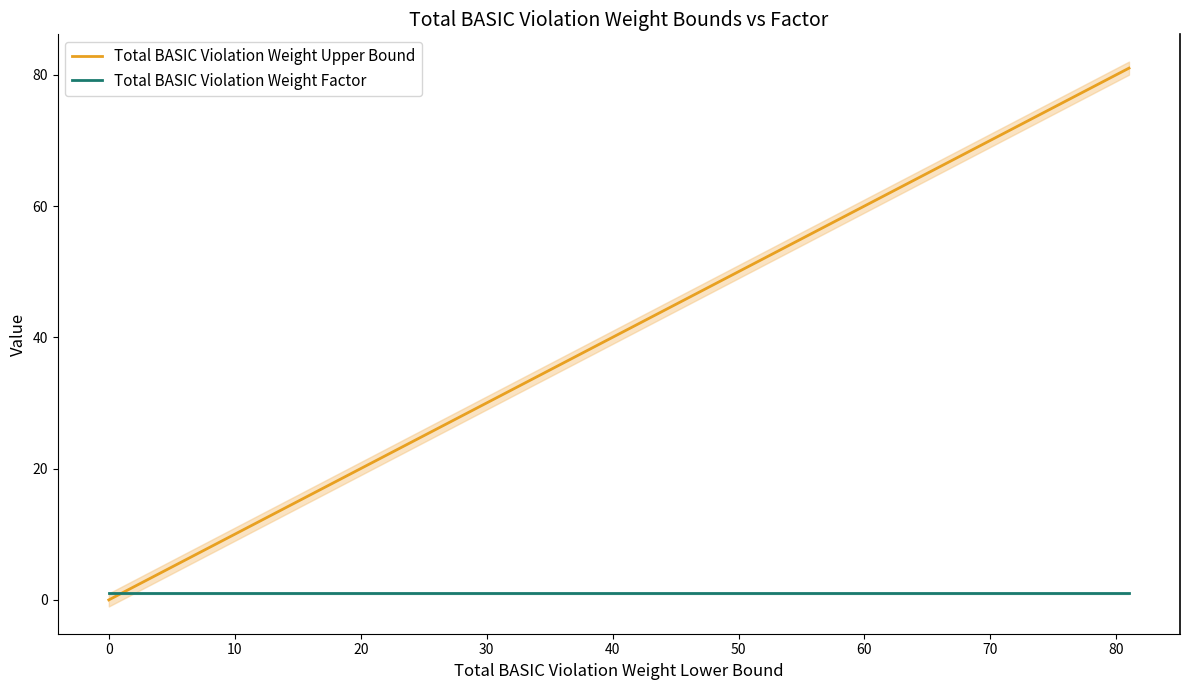

The Total BASIC Violation Weight Upper Bound series shows 10 at 10. True or false?

True